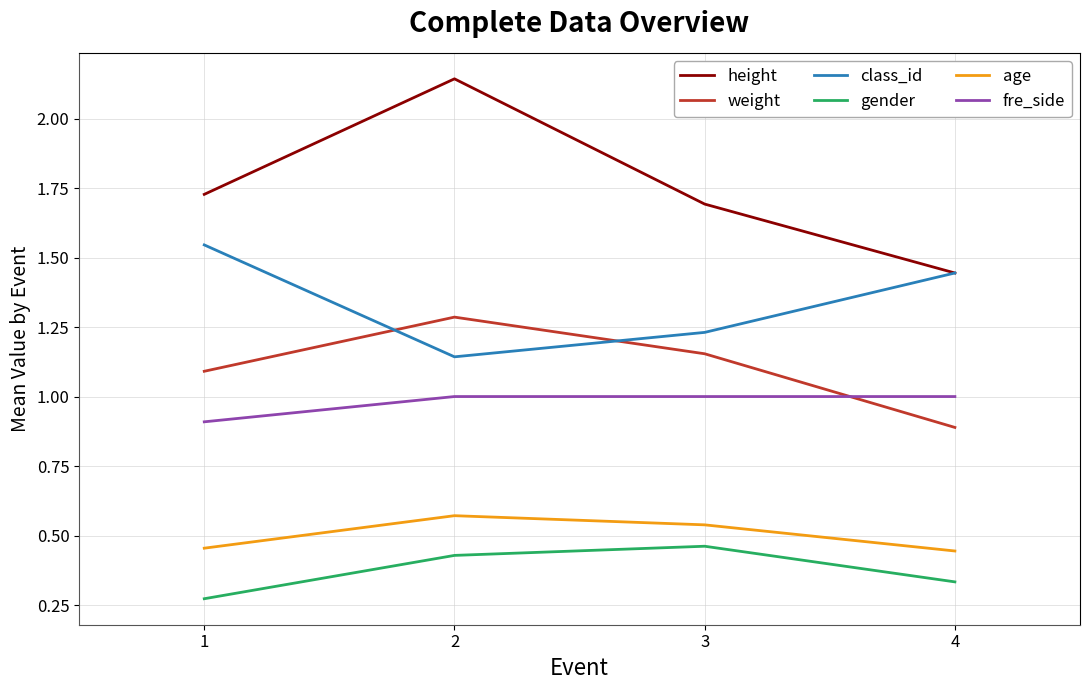

At which category is the sum across all series the highest?

2